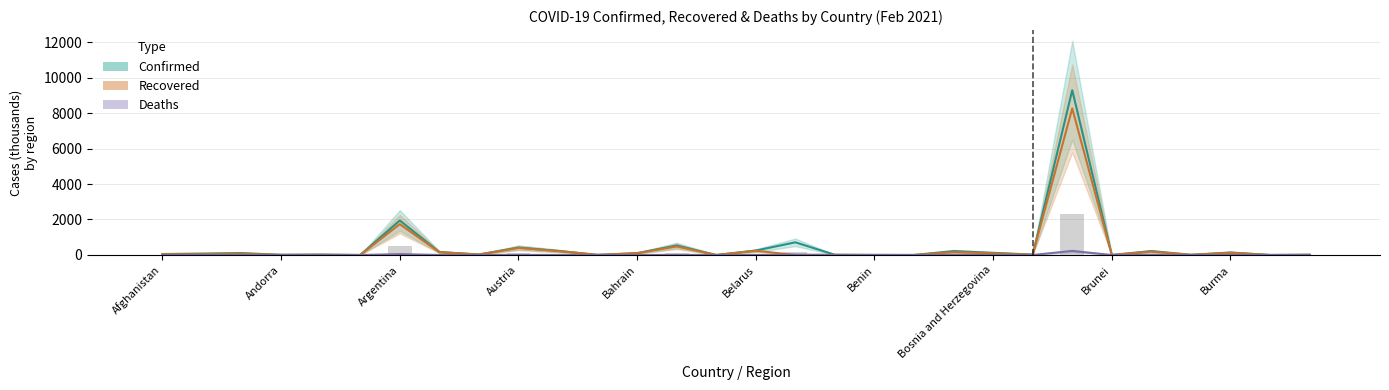

What is the sum of all Deaths values?

357.0